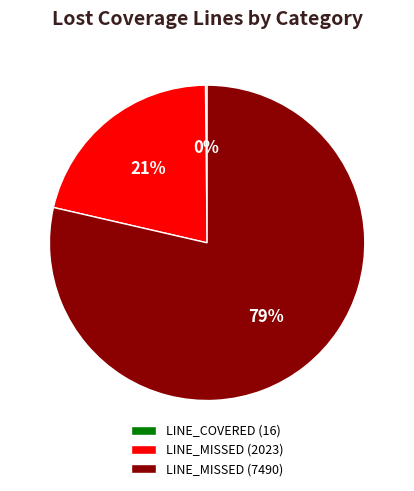

Do LINE_MISSED (7490) and LINE_MISSED (2023) together represent more than half of the pie?

Yes